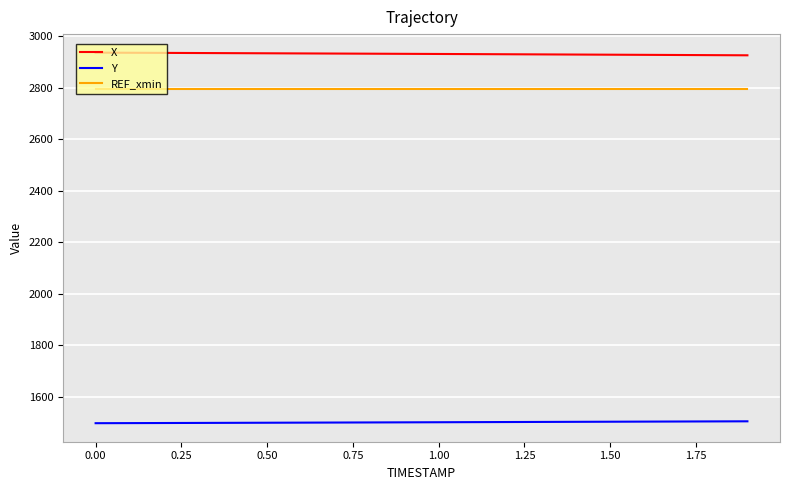

What is the average value of the X series?

2930.2